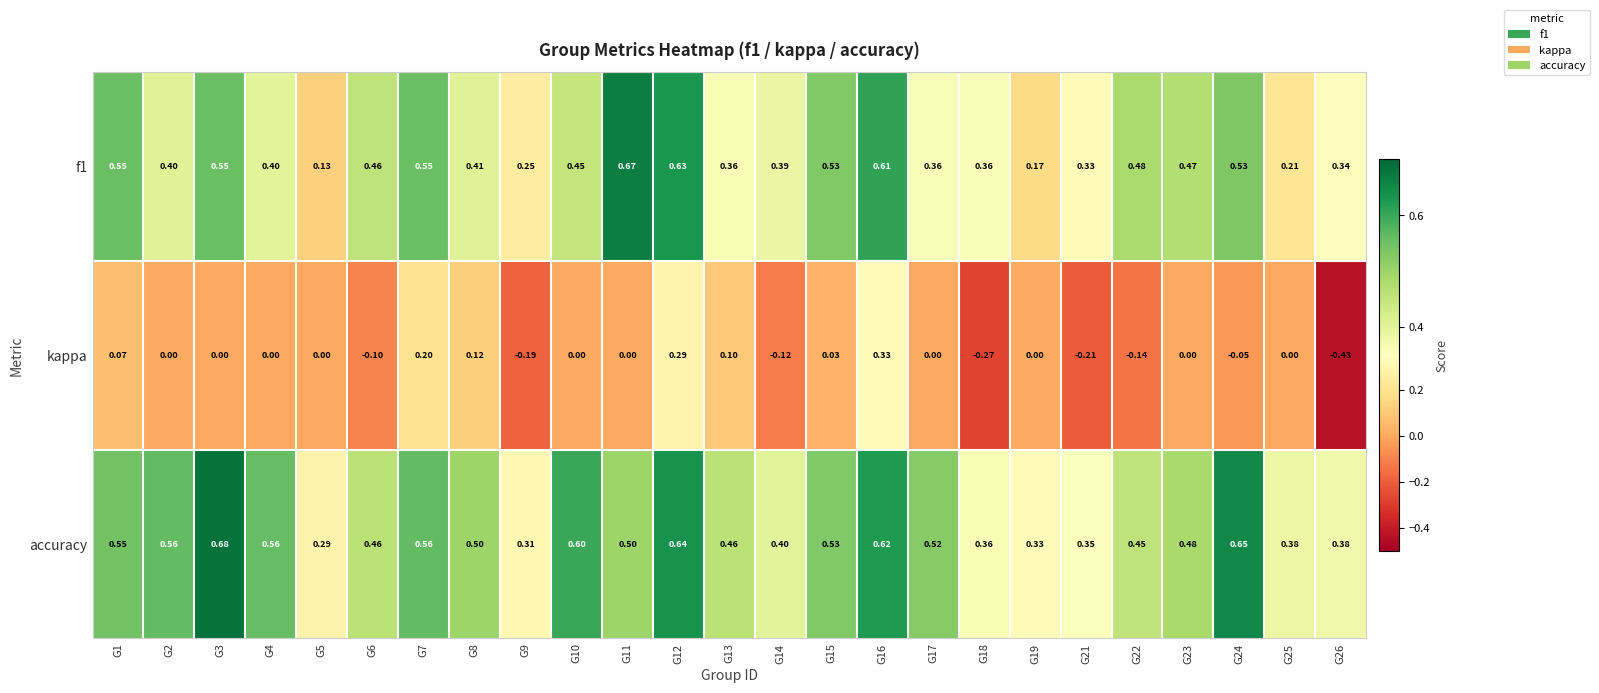

Is the value of accuracy at G8 greater than the value of f1 at G2?

Yes